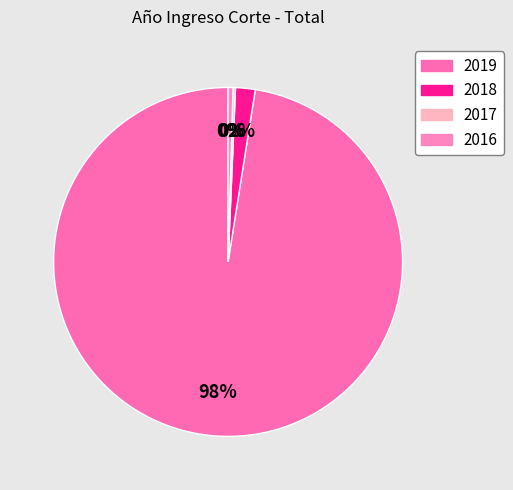

Is there any slice that represents more than half of the pie?

Yes